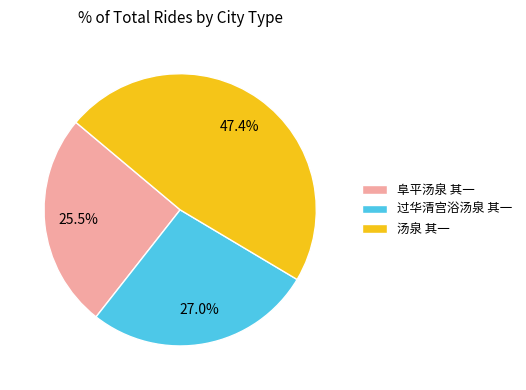

What is the total percentage of 汤泉 其一 and 阜平汤泉 其一?

73.0%